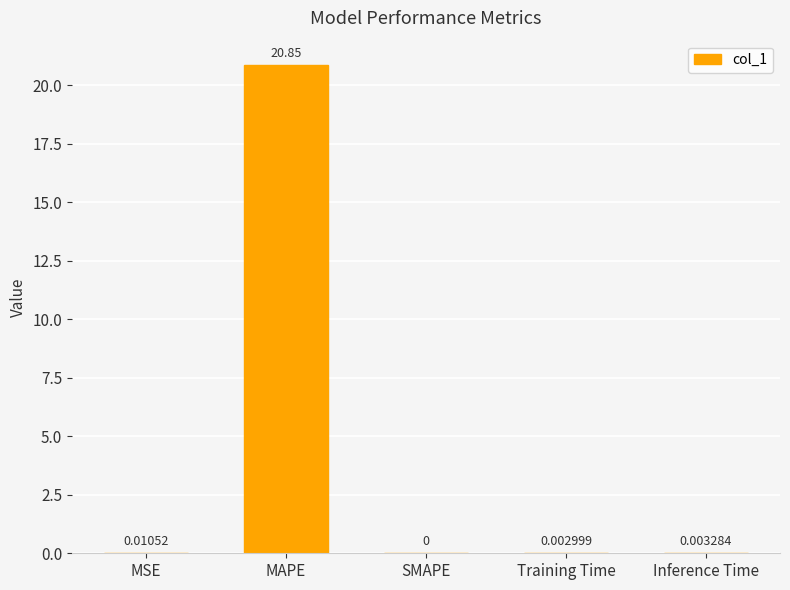

Which category has the highest value across all series?

MAPE